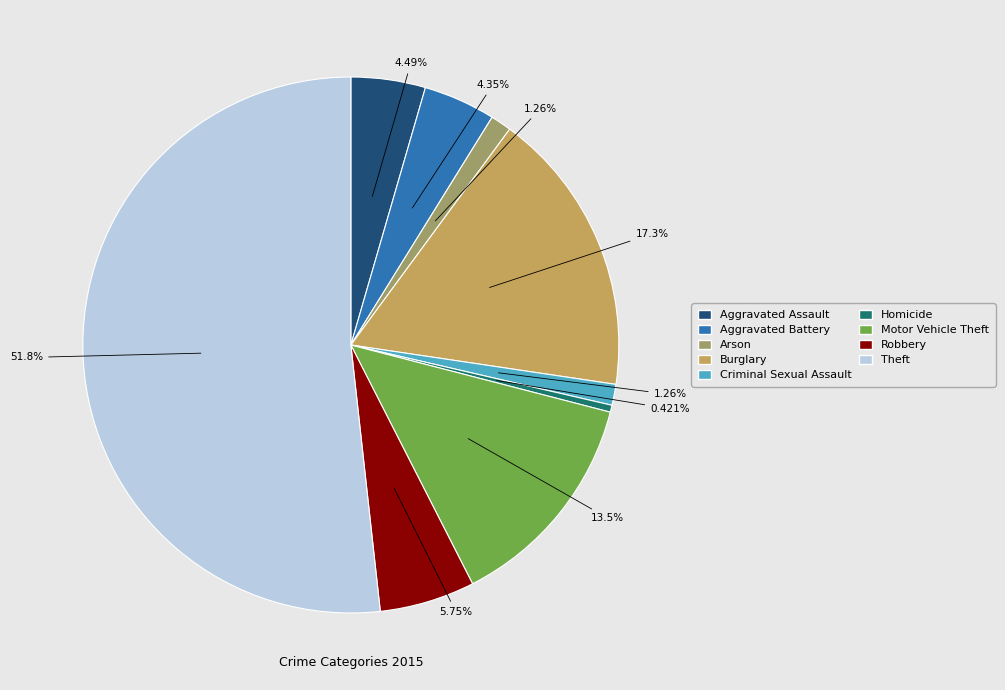

The Robbery slice represents 6% of the pie. True or false?

True